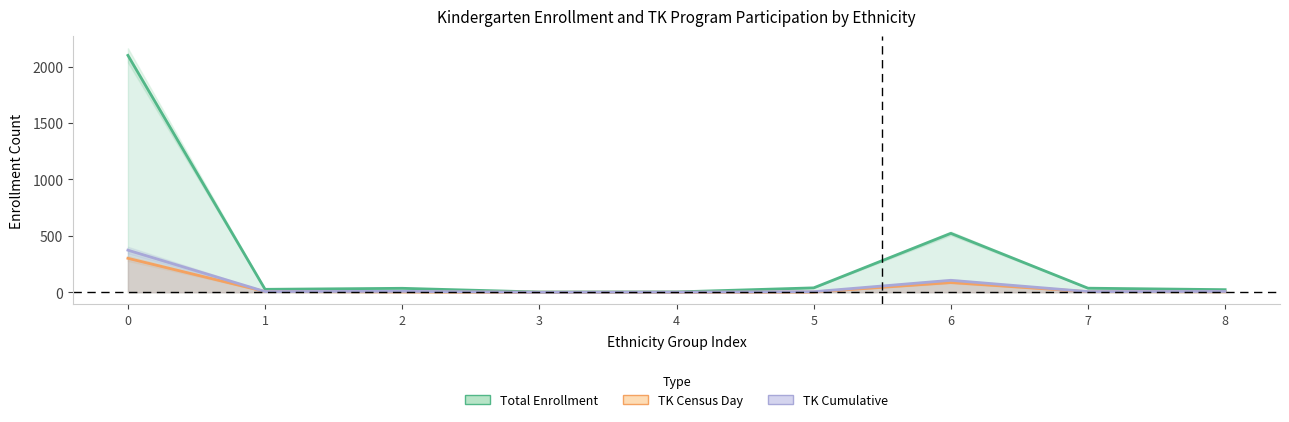

Which series has the largest total across all categories?

Total Enrollment